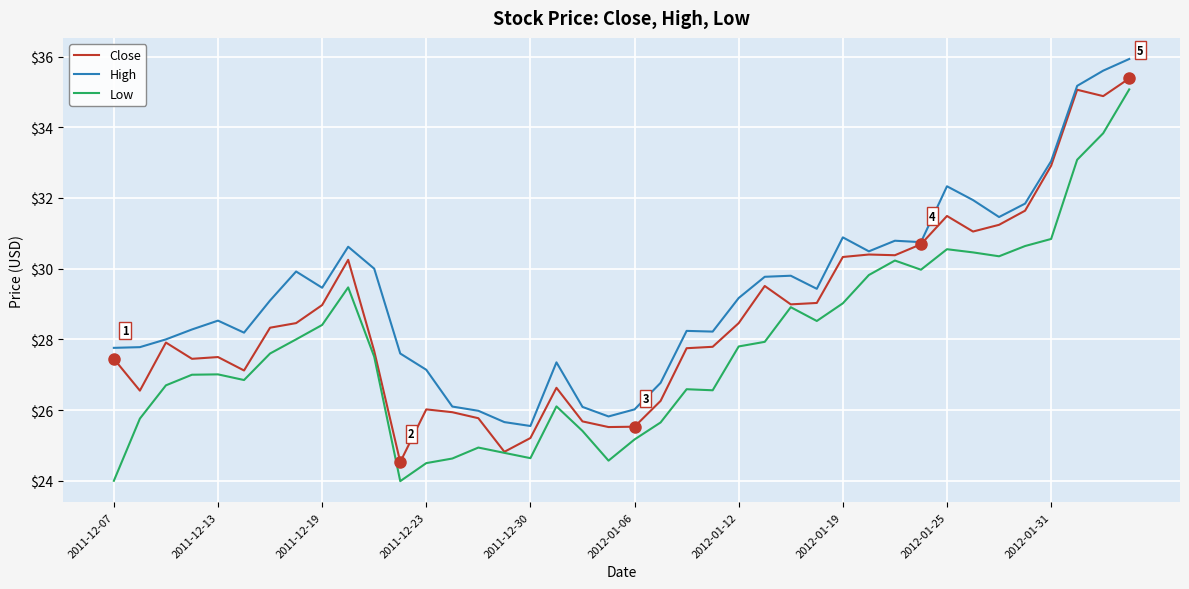

Which series has the largest range (max minus min)?

Low